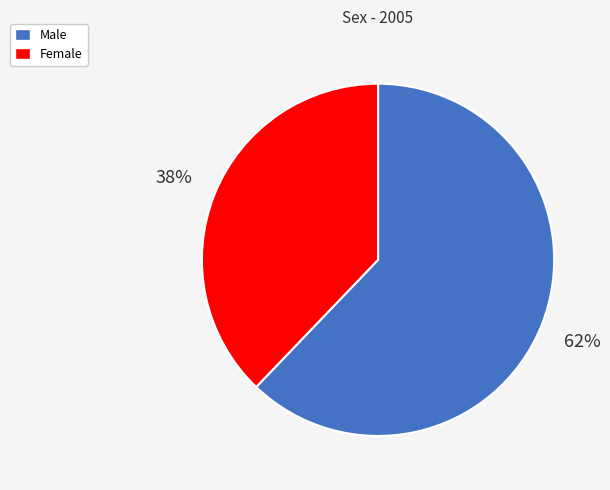

To the nearest percent, what portion does Female represent?

38%